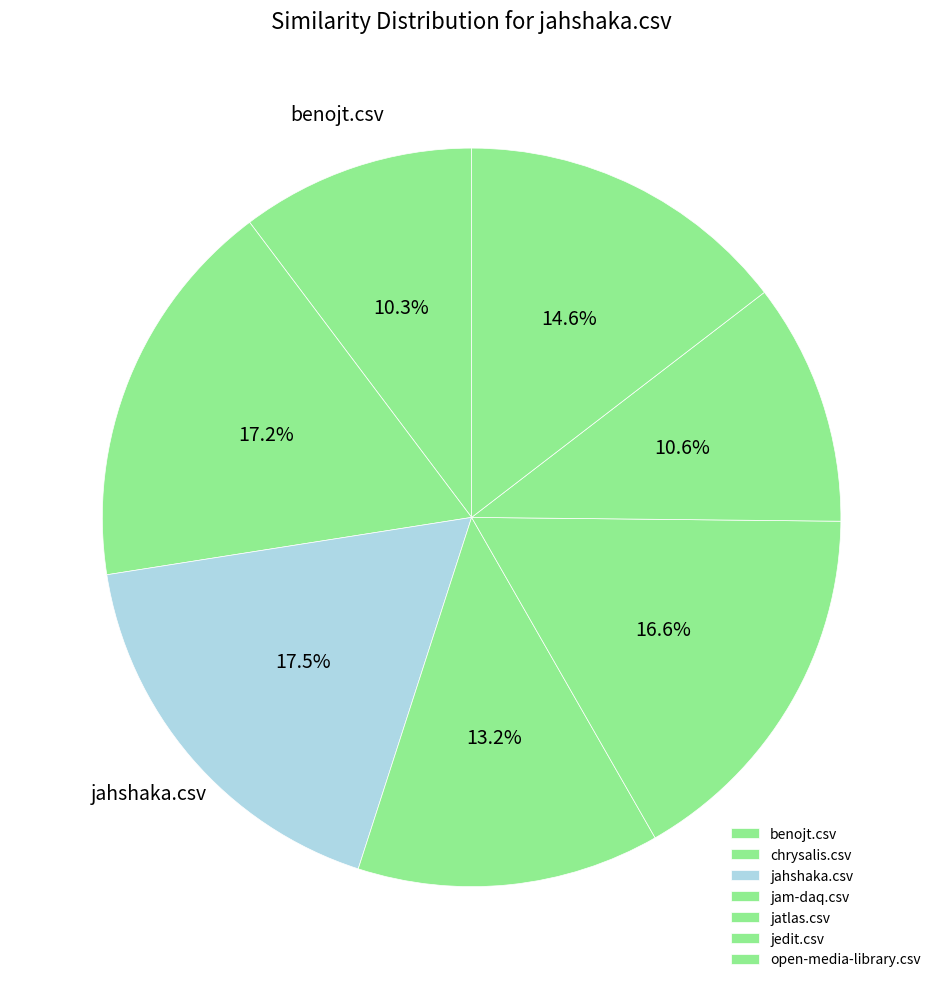

True or false: benojt.csv accounts for 10% of the total.

True